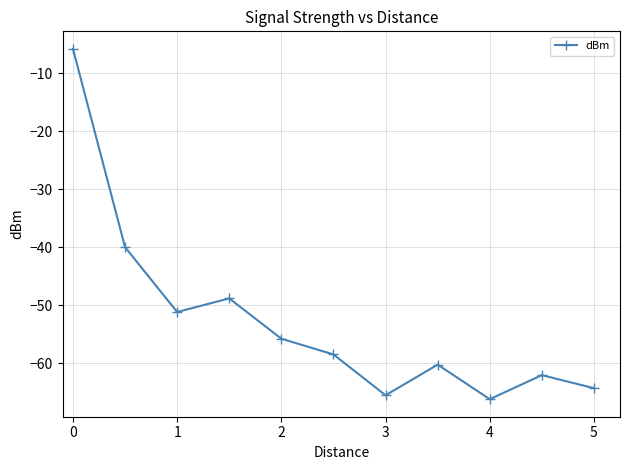

True or false: the data has more than 1 interior local peaks.

True